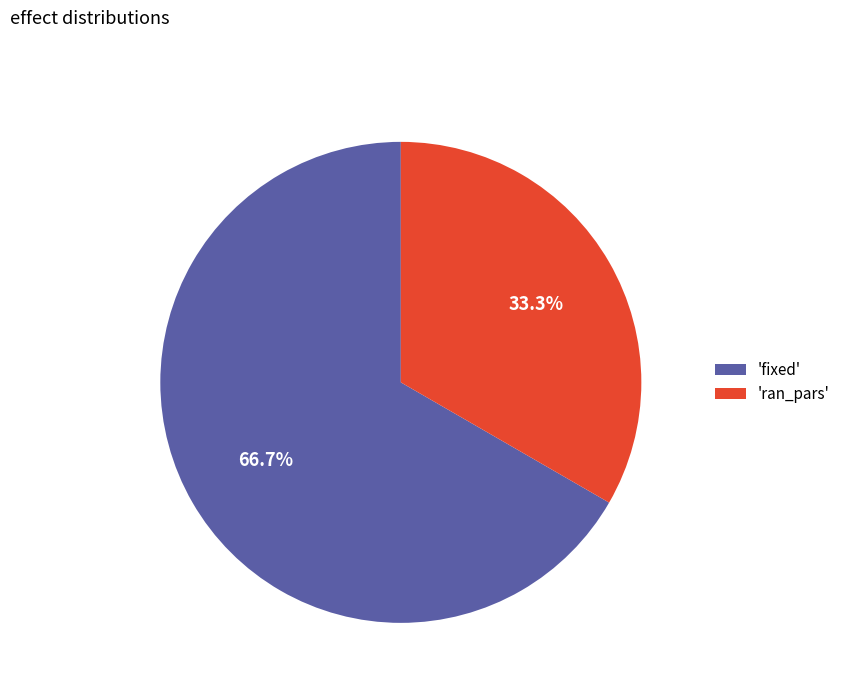

Rank the categories by value from lowest to highest.

'ran_pars', 'fixed'